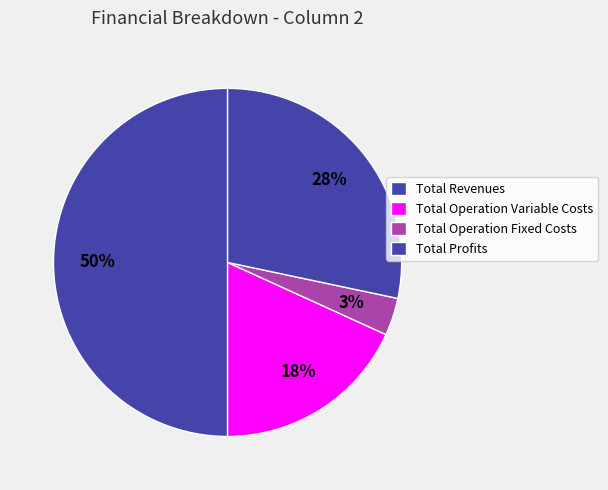

True or false: Total Operation Fixed Costs accounts for 11% of the total.

False